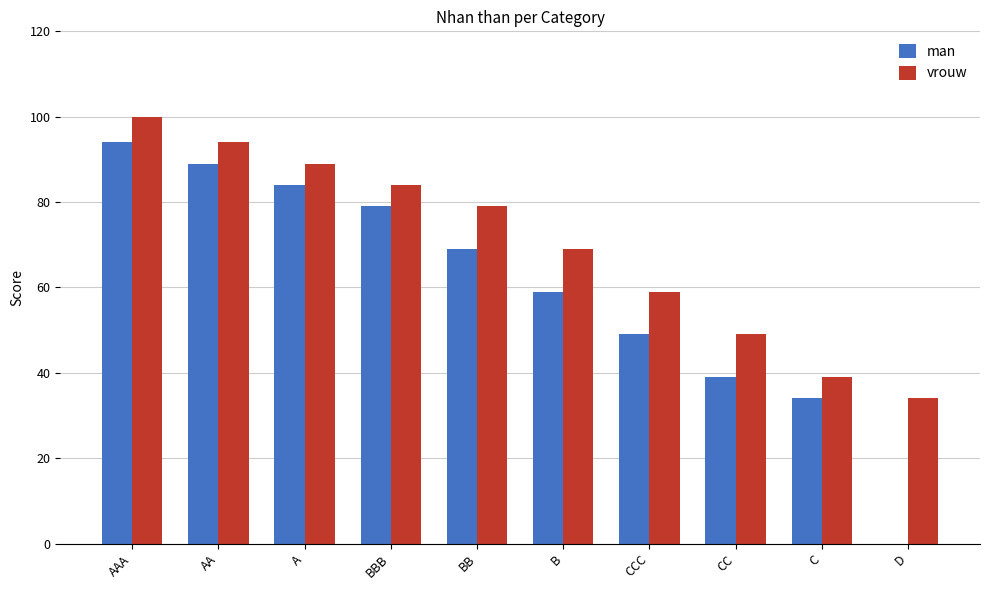

What is the sum of all man values?

596